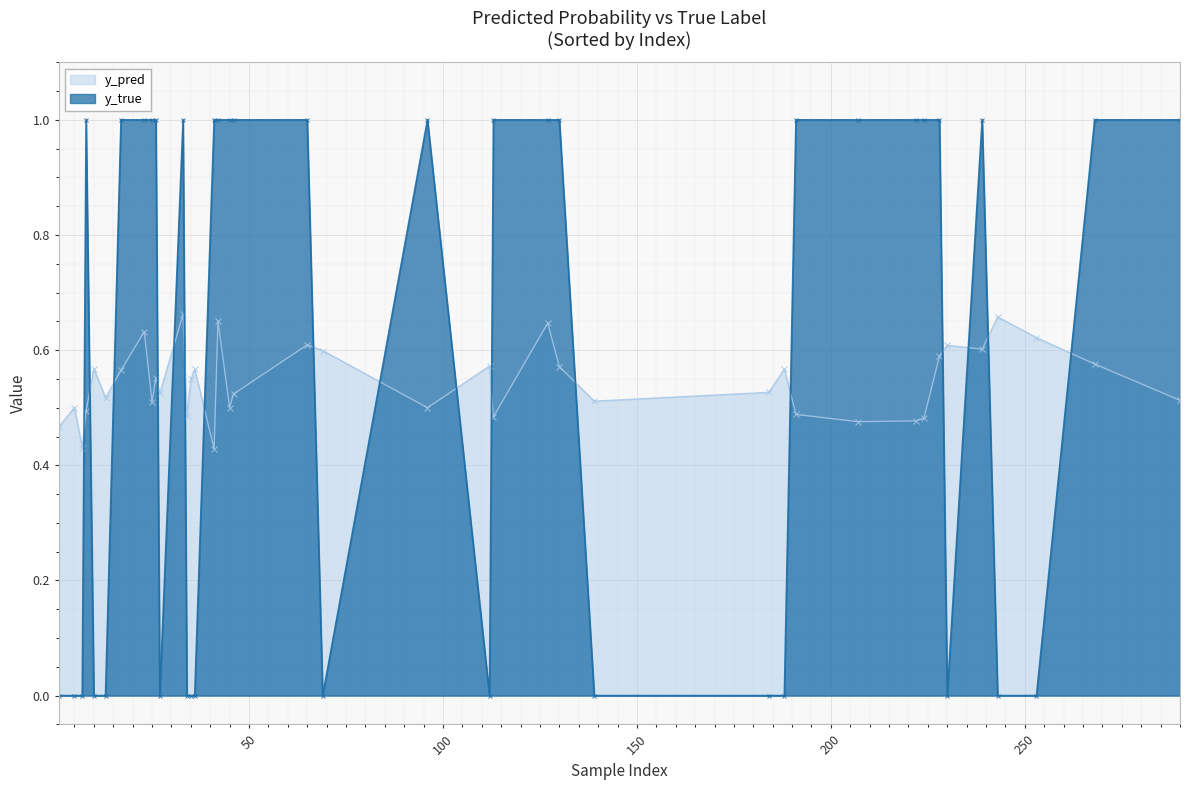

Is the value of y_true at 8 greater than the value of y_pred at 96?

Yes